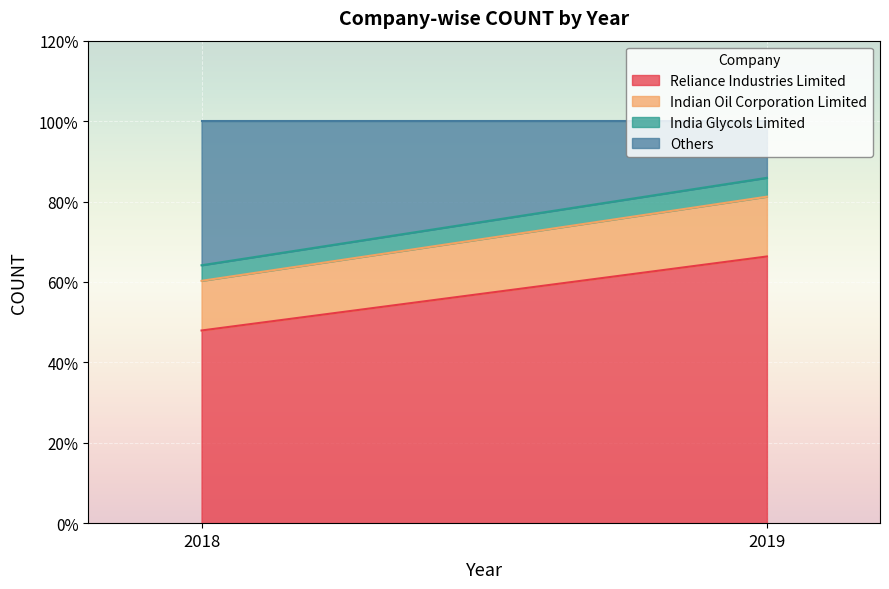

Rank the series by their maximum value, from lowest to highest.

India Glycols Limited, Indian Oil Corporation Limited, Others, Reliance Industries Limited